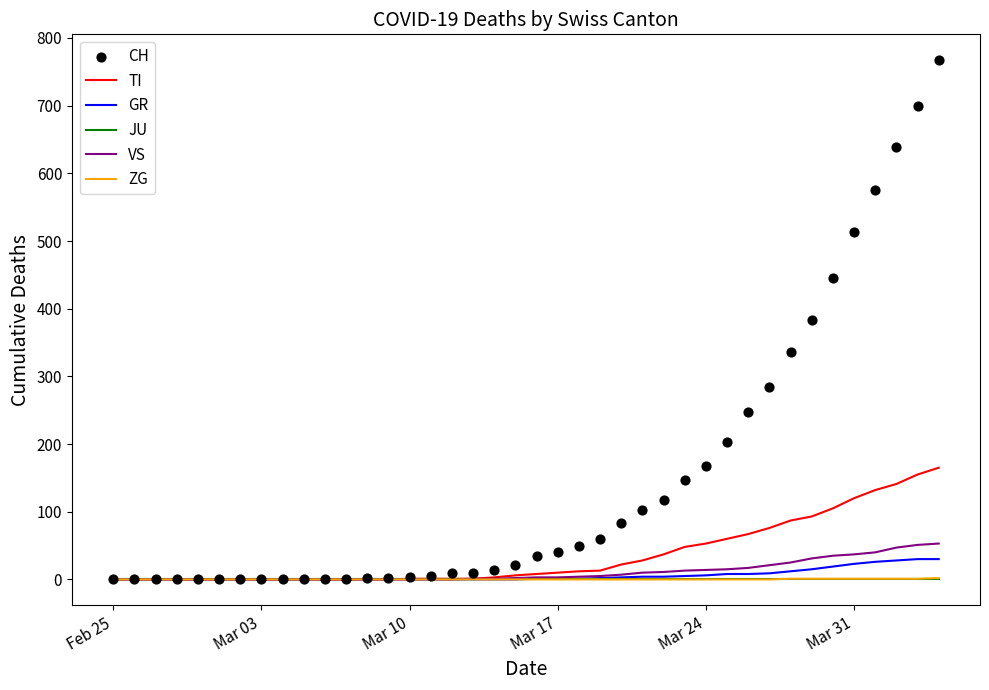

Which series reaches the maximum Y coordinate?

CH